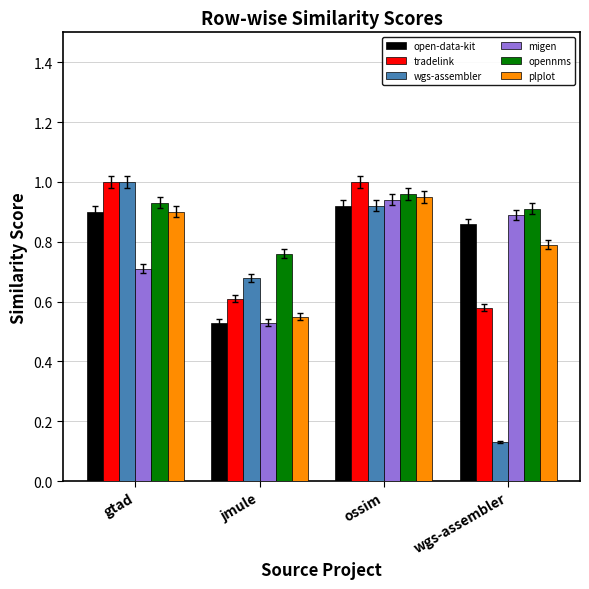

What is the total value across all series at jmule?

3.7